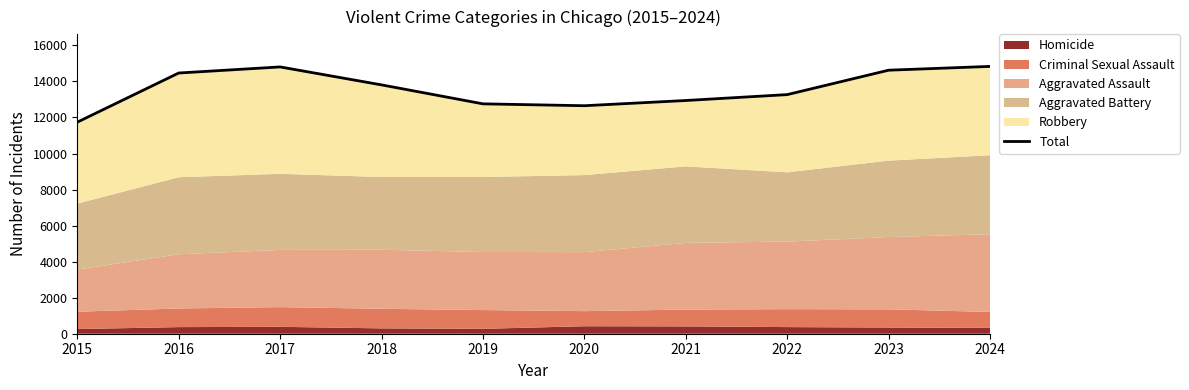

How many points are lower than both their immediate neighbors (excluding endpoints)?

1